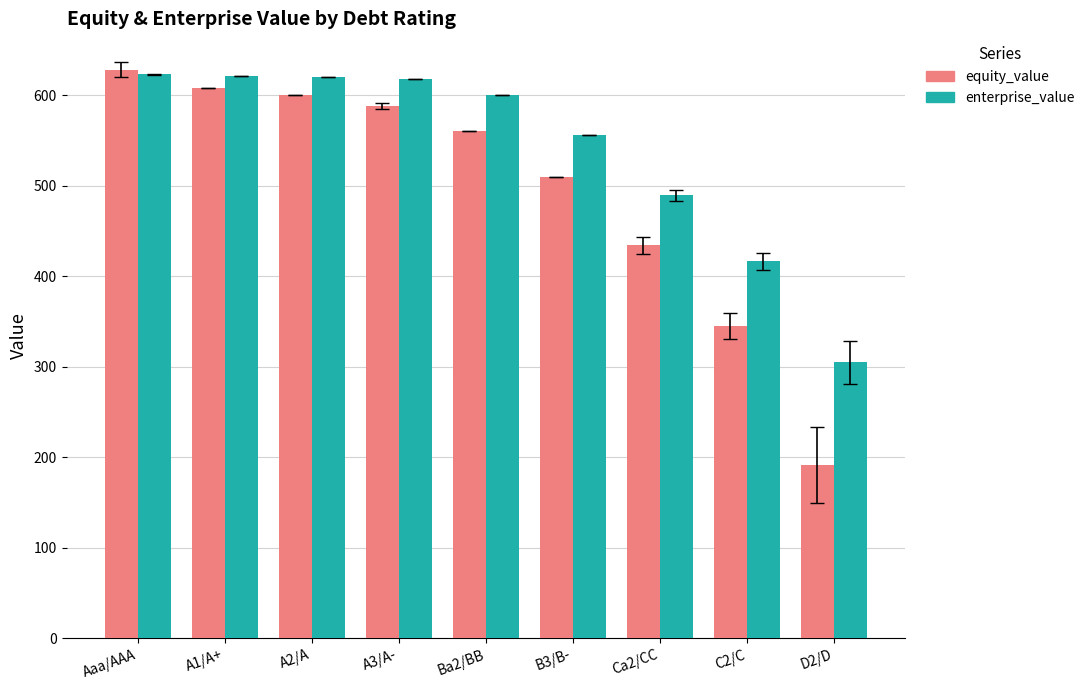

Rank the series at C2/C from lowest to highest value.

equity_value, enterprise_value